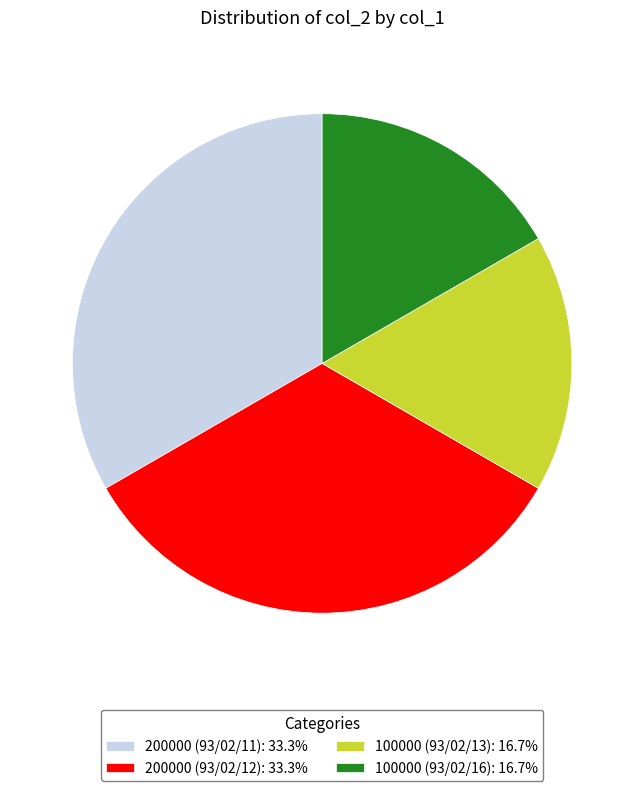

Is there a majority slice in this chart?

No